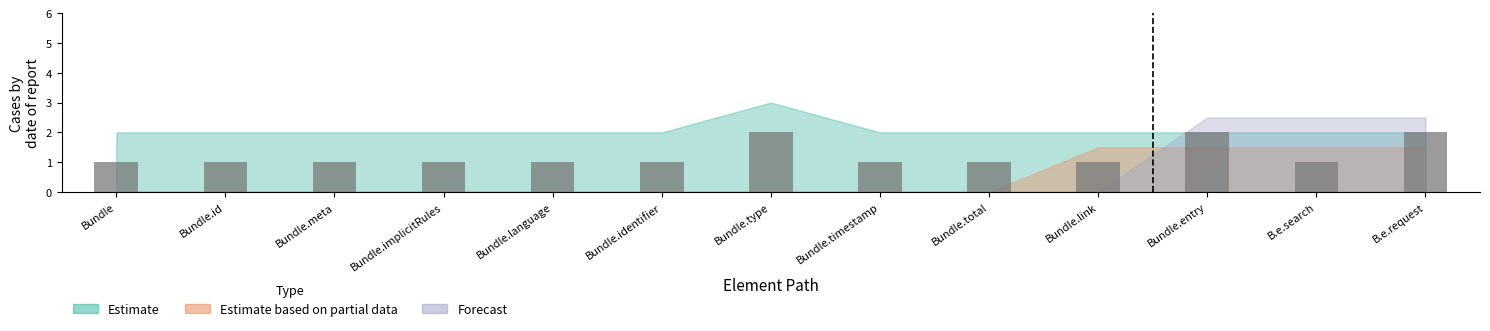

Reading left to right, list all the values displayed in this chart.

Bundle=1	Bundle.id=1	Bundle.meta=1	Bundle.implicitRules=1	Bundle.language=1	Bundle.identifier=1	Bundle.type=2	Bundle.timestamp=1	Bundle.total=1	Bundle.link=1	Bundle.entry=2	B.e.search=1	B.e.request=2